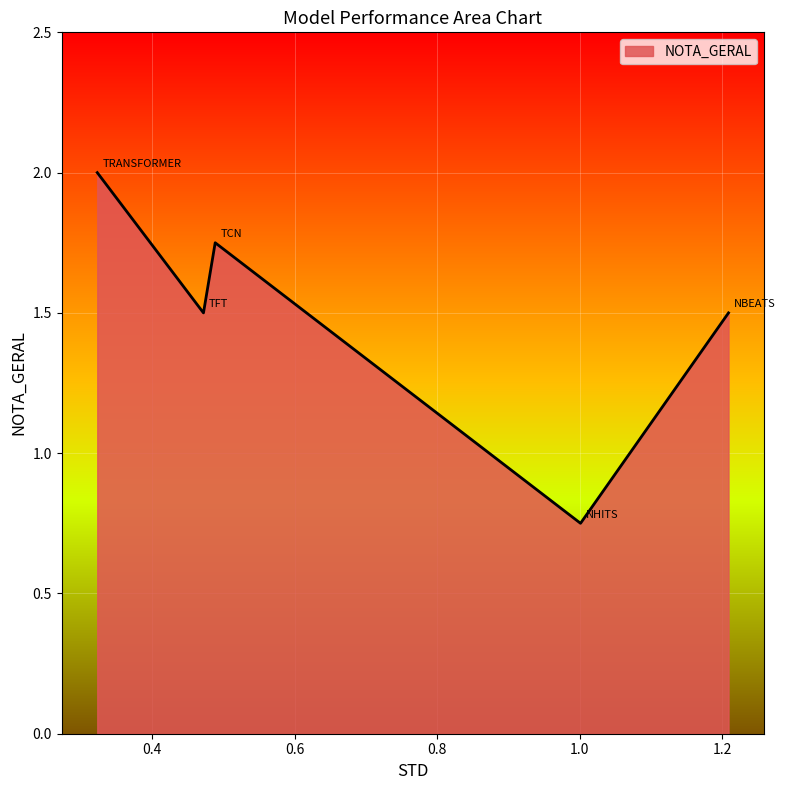

How many lines are shown in the chart?

1